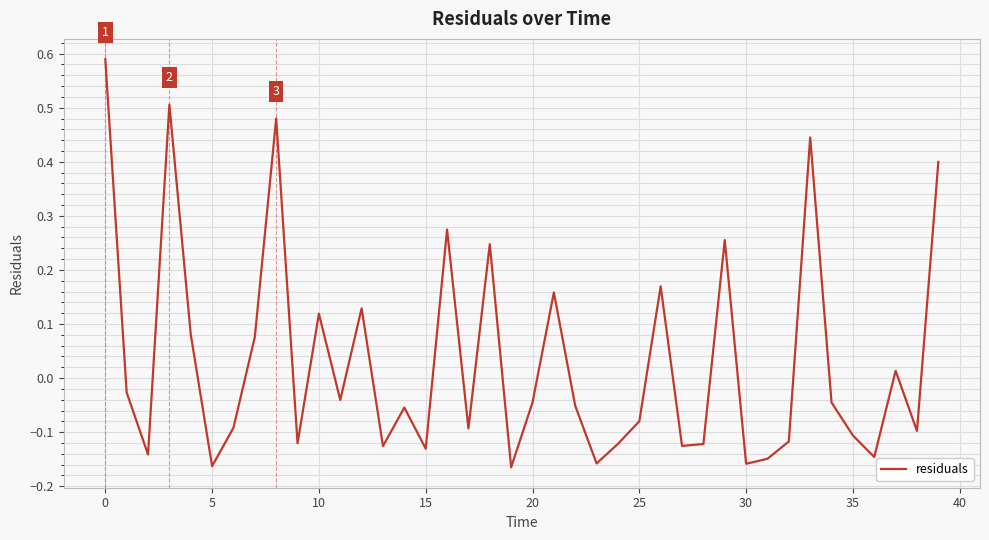

The chart shows a value of 0.2 at 10. True or false?

False